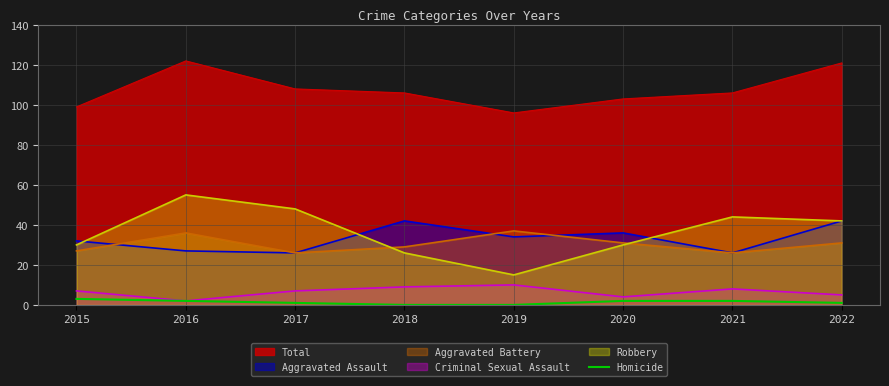

Which series has the largest total across all categories?

Total